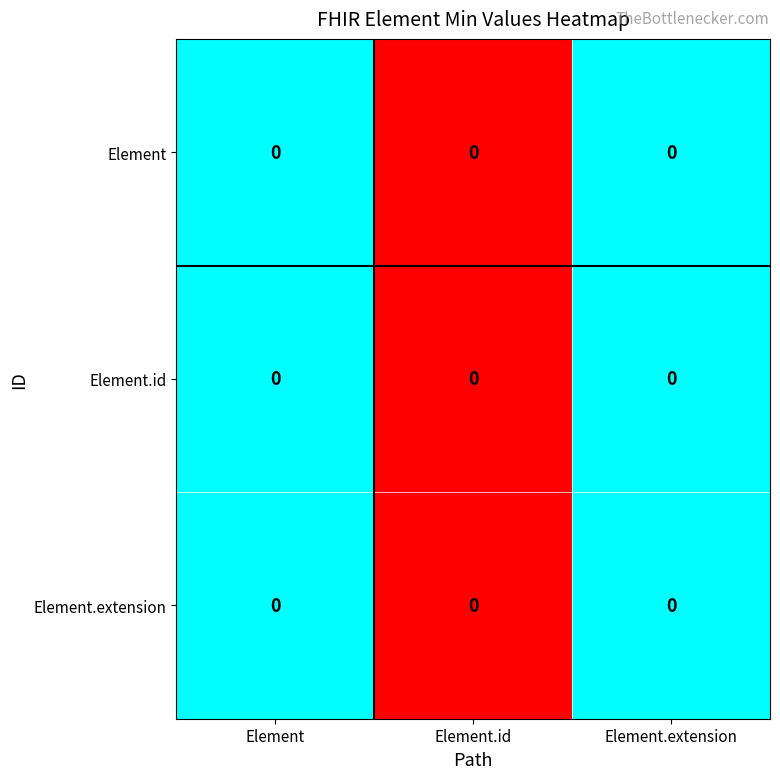

Which series has the widest spread of values?

Element